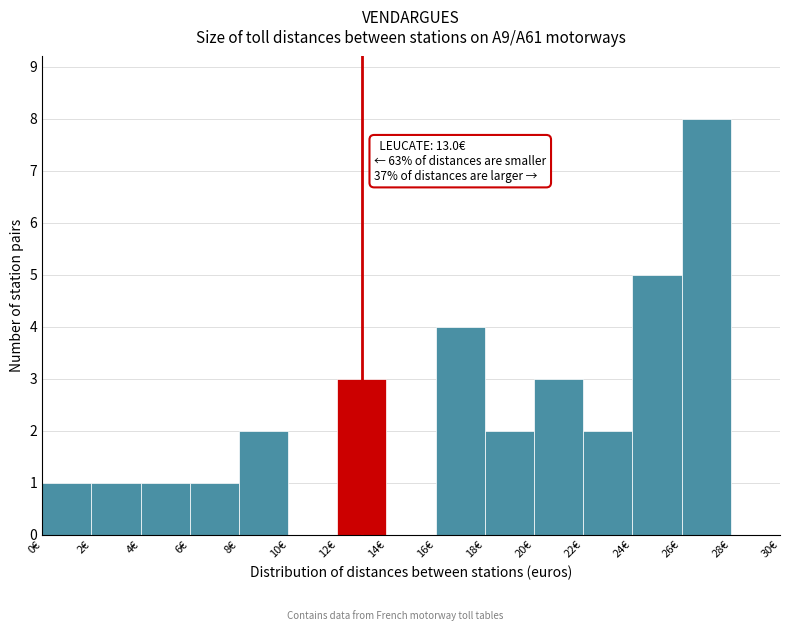

Over which range of the x-axis is the bar tallest?

26 to 28